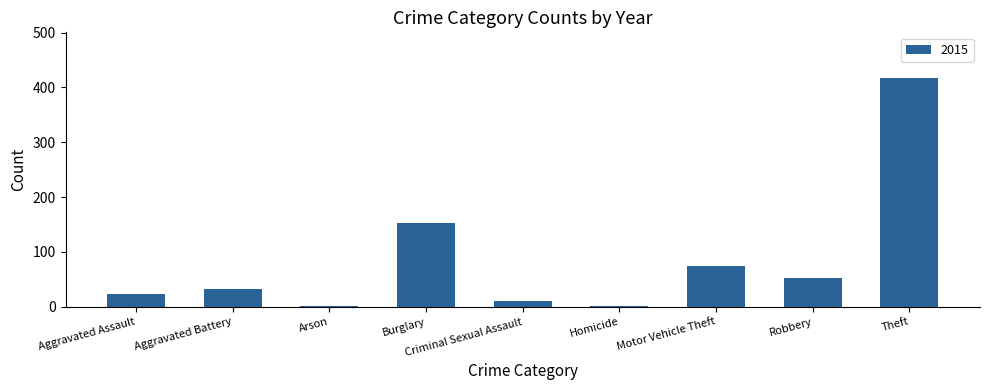

What is the label of the 6th bar from the left?

Homicide